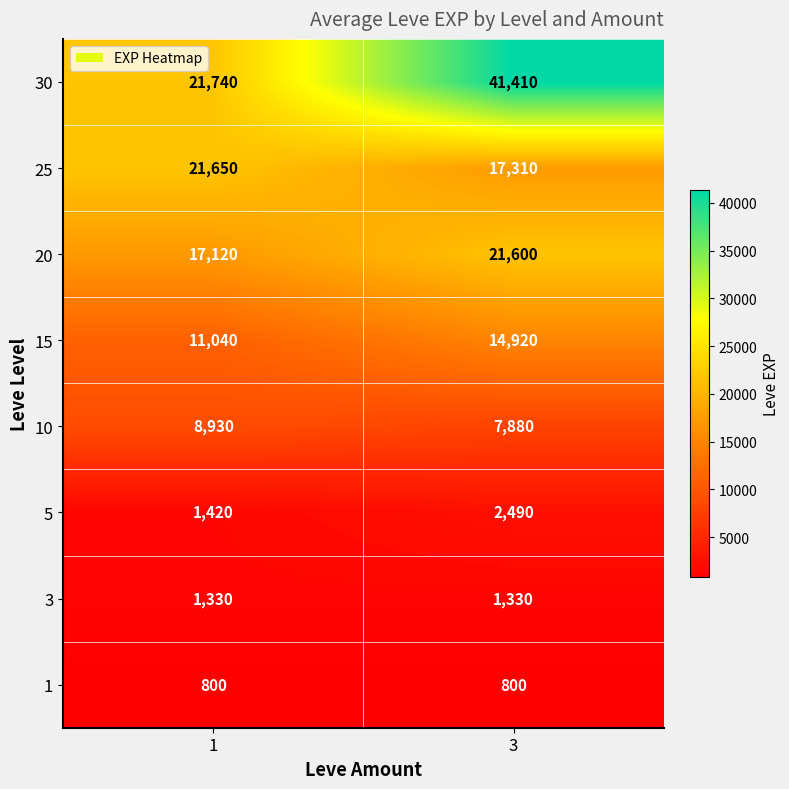

At which category is the sum across all series the highest?

3